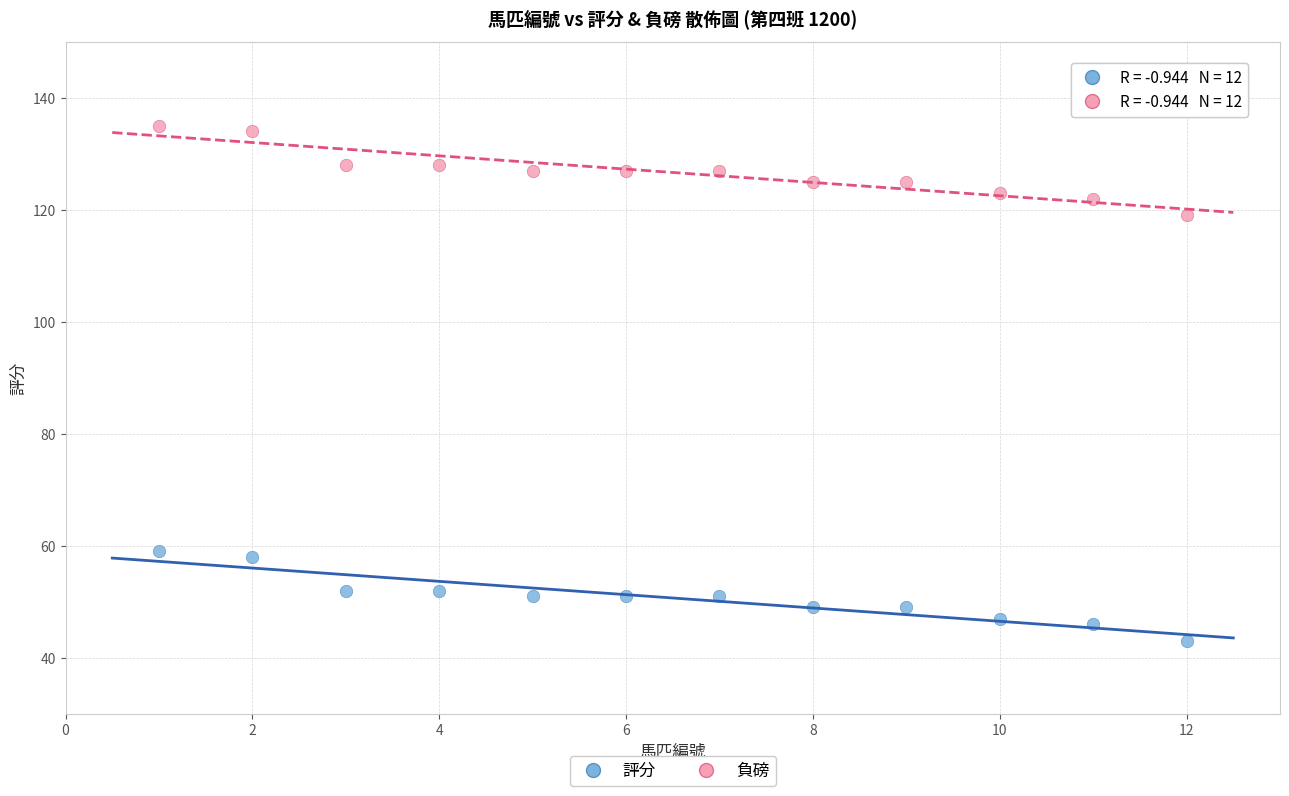

What is the X range (max minus min) for the scatter plot?

11